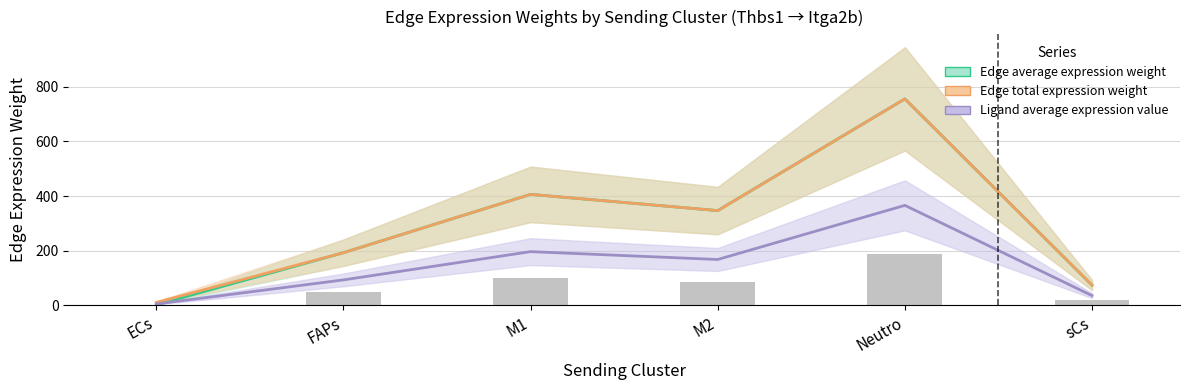

The Edge total expression weight series shows 2.5 at ECs. True or false?

False